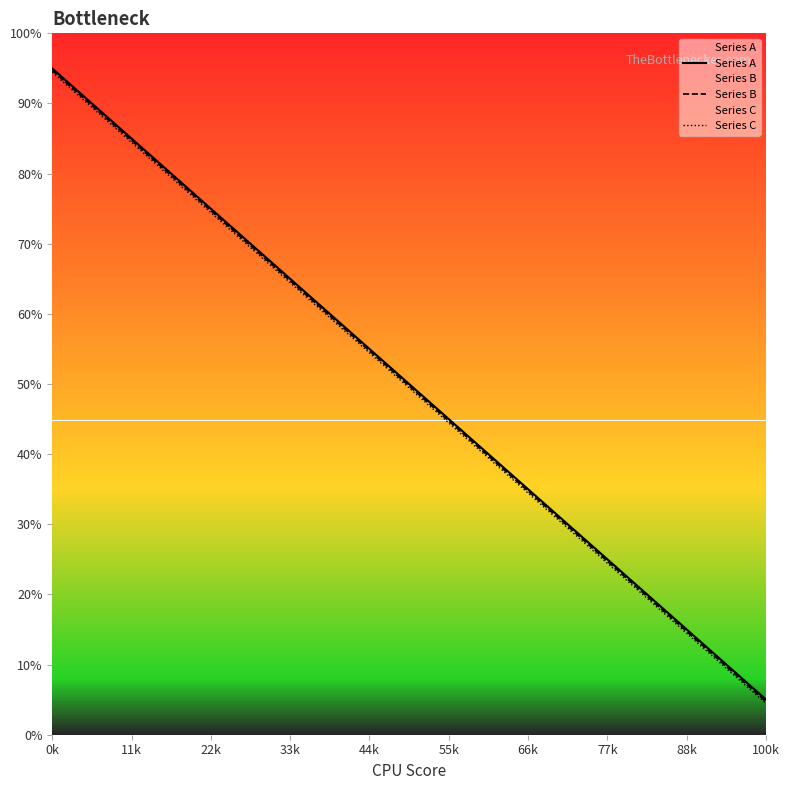

List the series in order of their overall mean, lowest first.

Series C, Series B, Series A